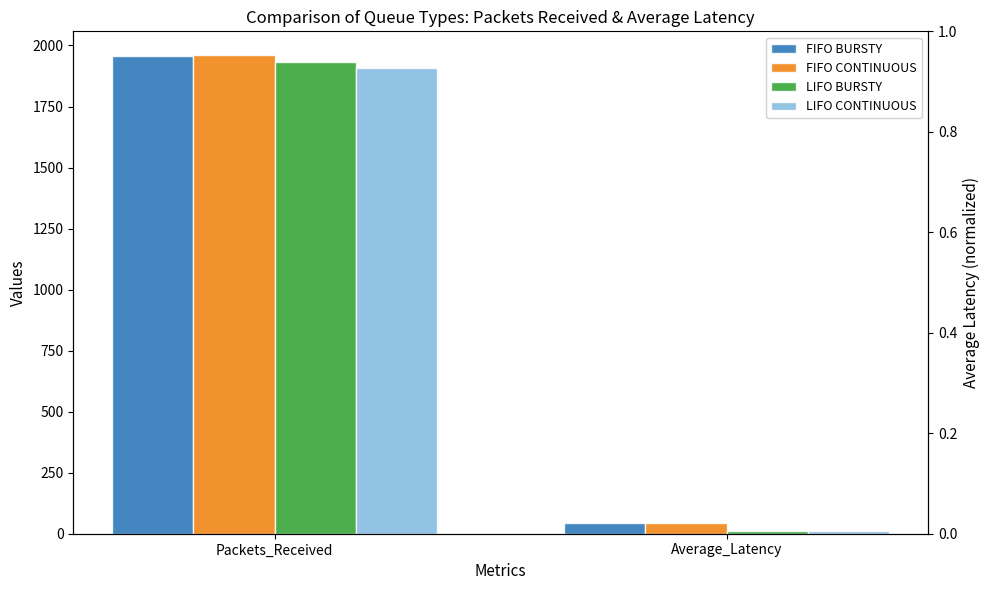

Are the bars horizontal?

No